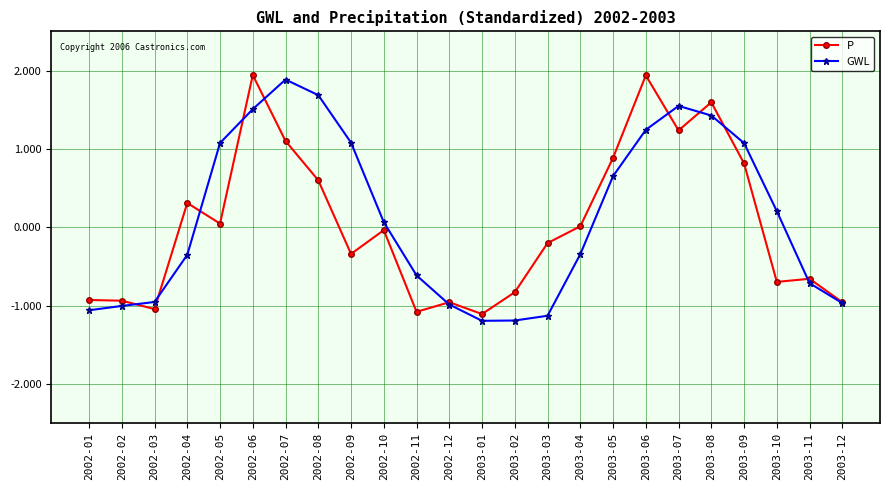

At which category does P reach its first local valley?

2002-03